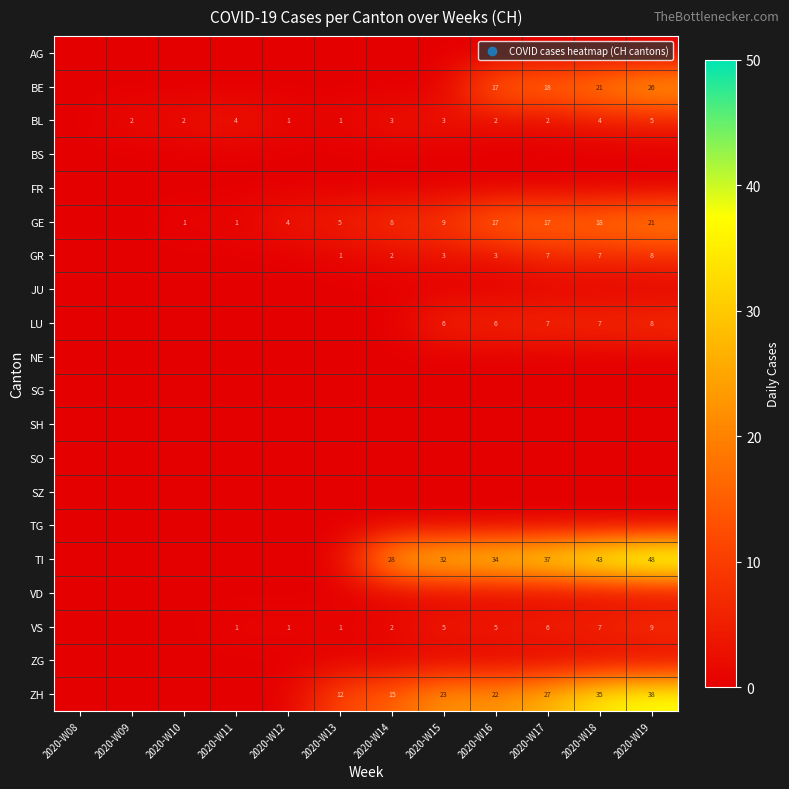

True or false: TI has a value of 34 at 2020-W16.

True